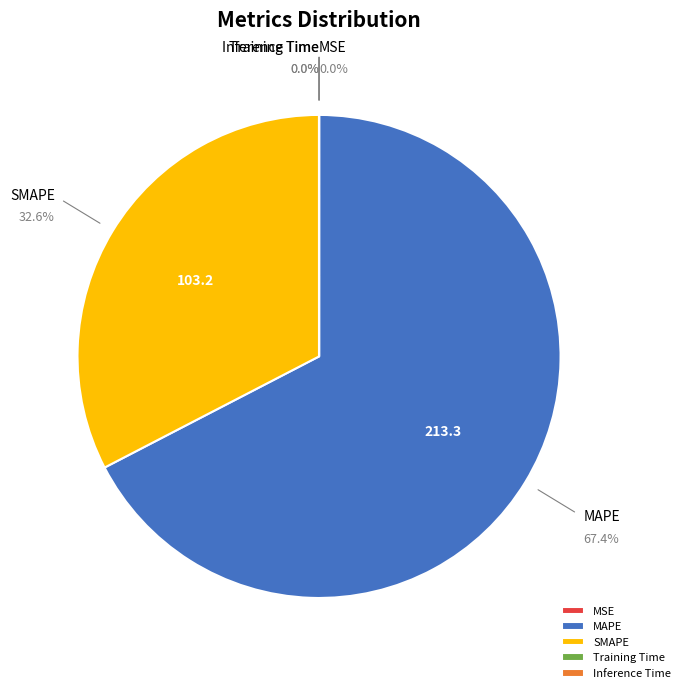

Which slice represents more than half of the pie?

MAPE